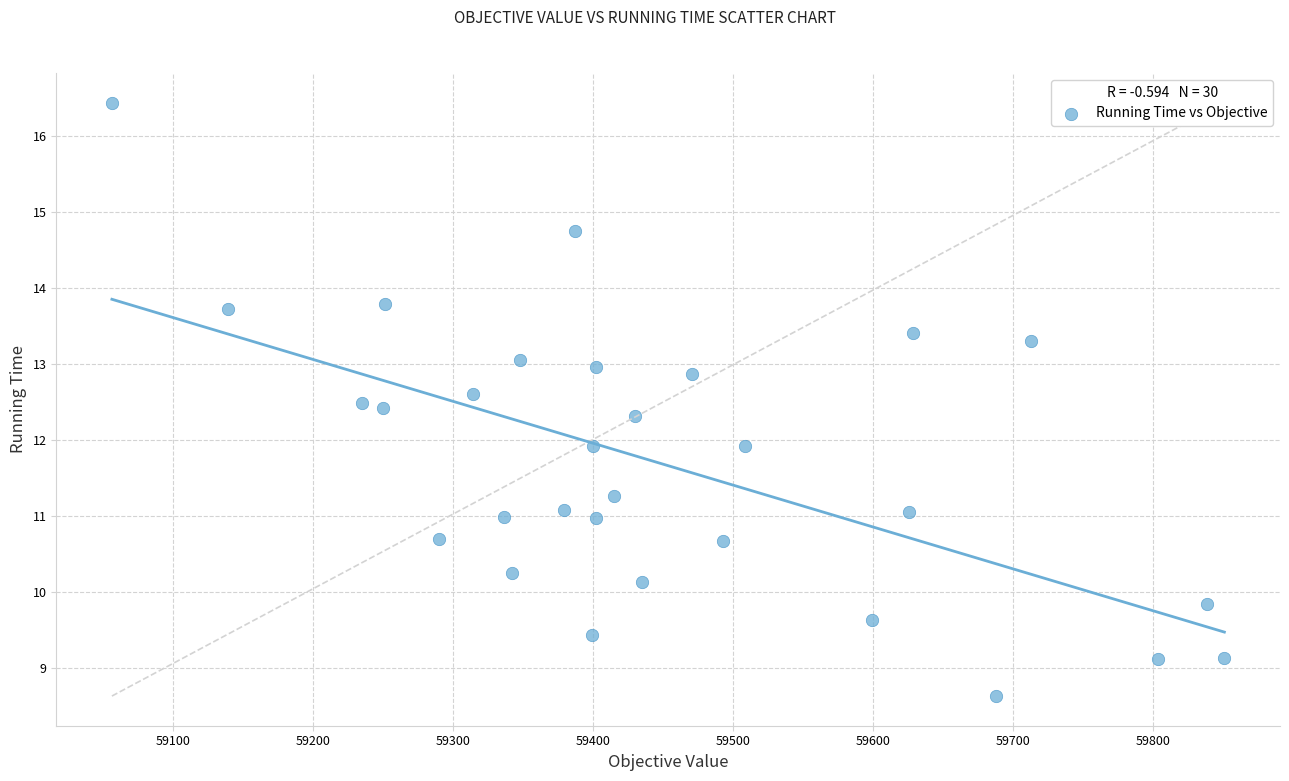

What is the range of Y values (max minus min)?

7.8